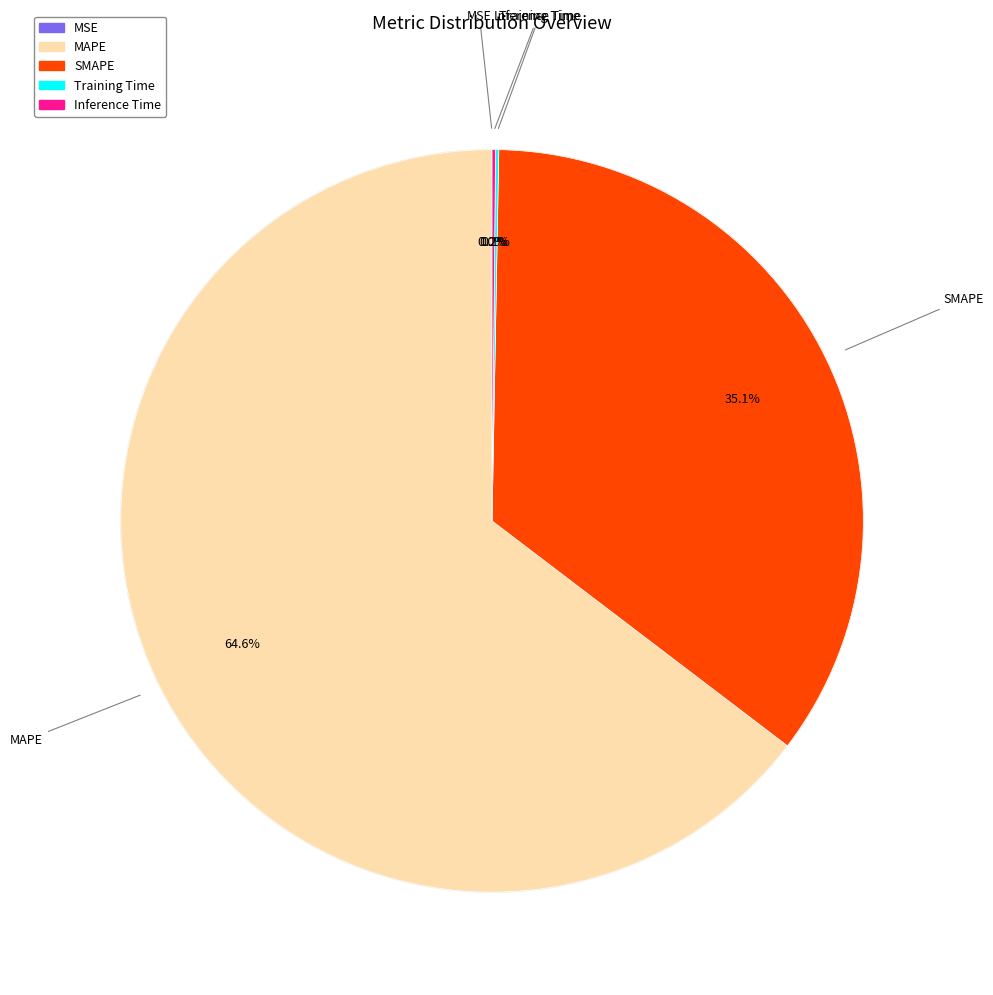

The MSE slice represents 1% of the pie. True or false?

False